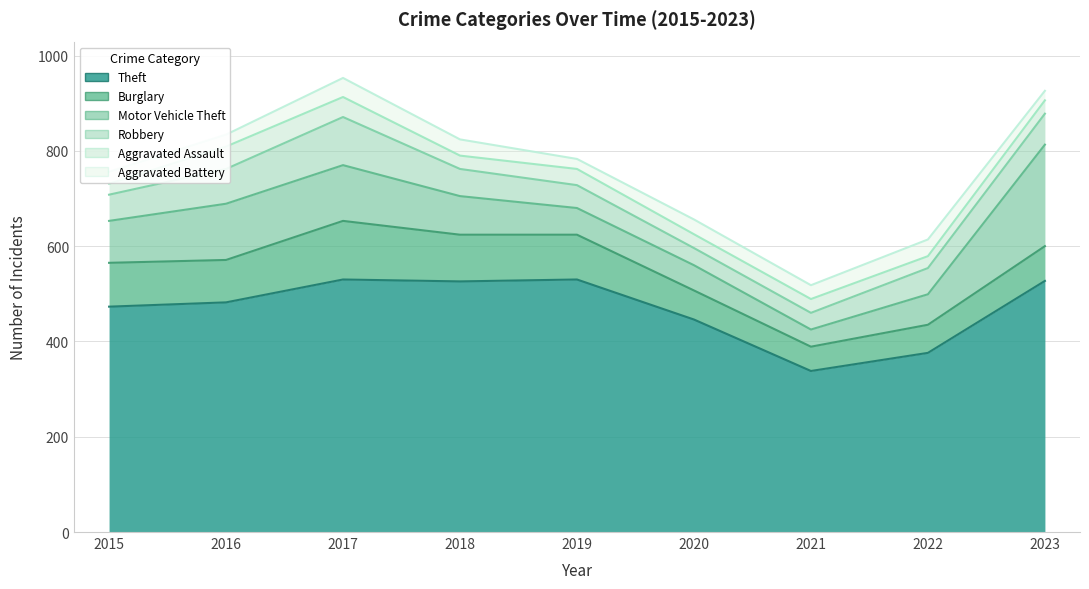

True or false: Aggravated Assault and Burglary cross at least once.

False